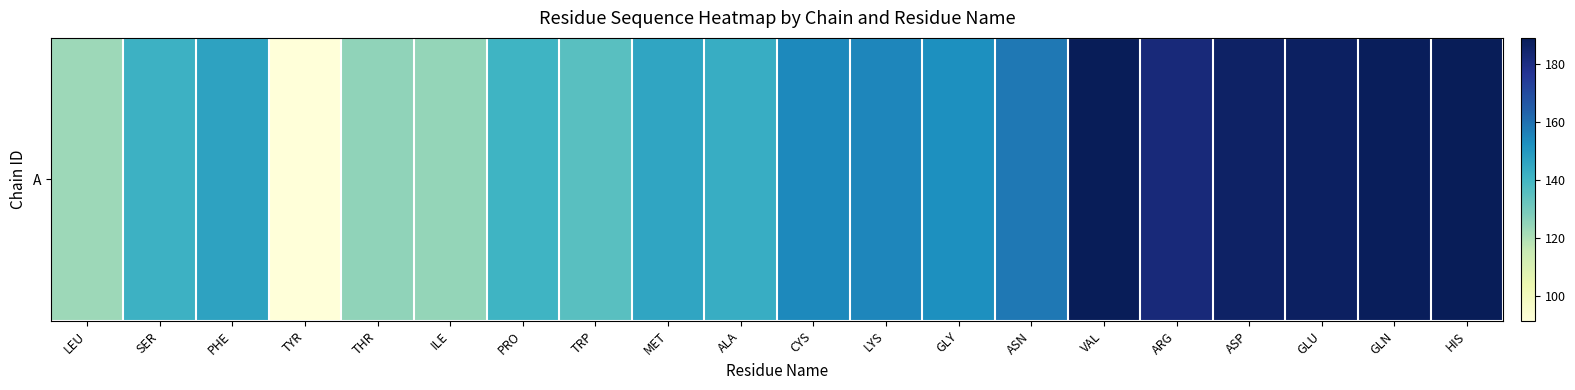

Is it true that the value at THR is 125.2?

True